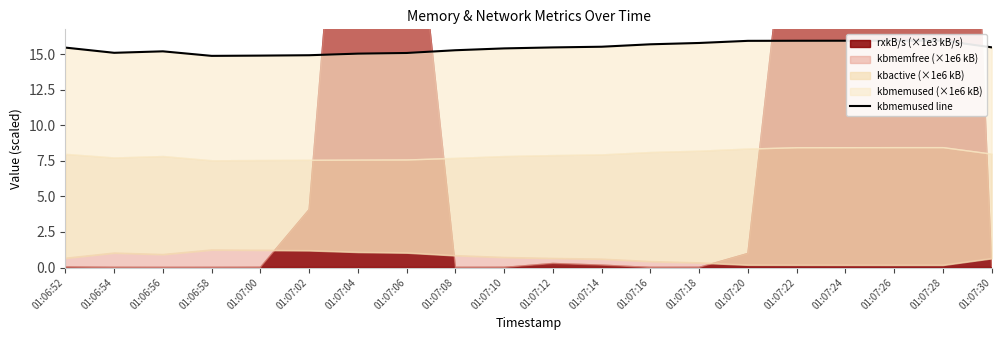

How many points are lower than both their immediate neighbors (excluding endpoints)?

2